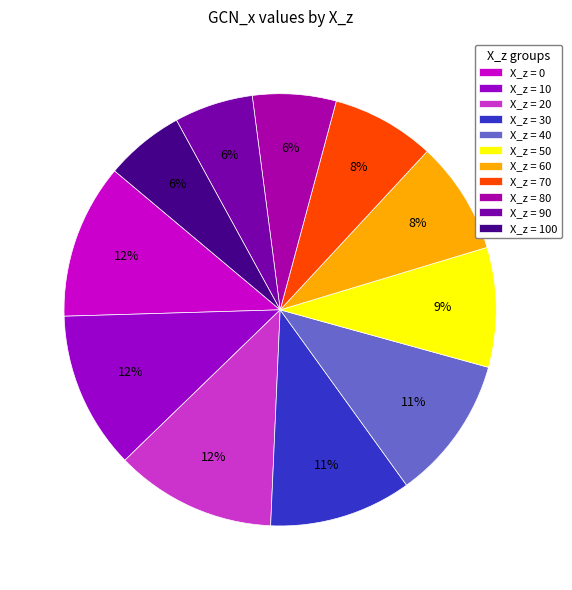

How many slices are in this pie chart?

11